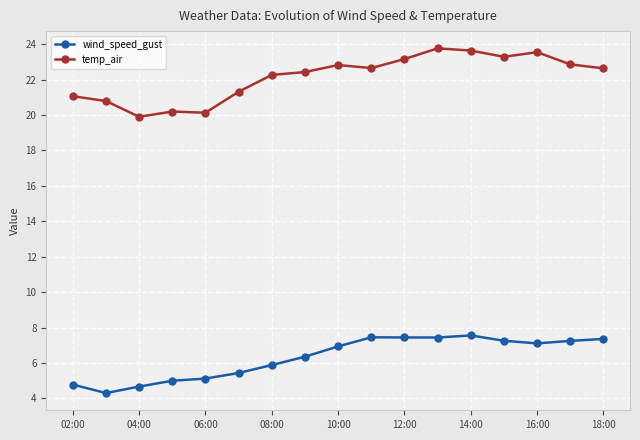

What is the minimum value for wind_speed_gust?

4.3